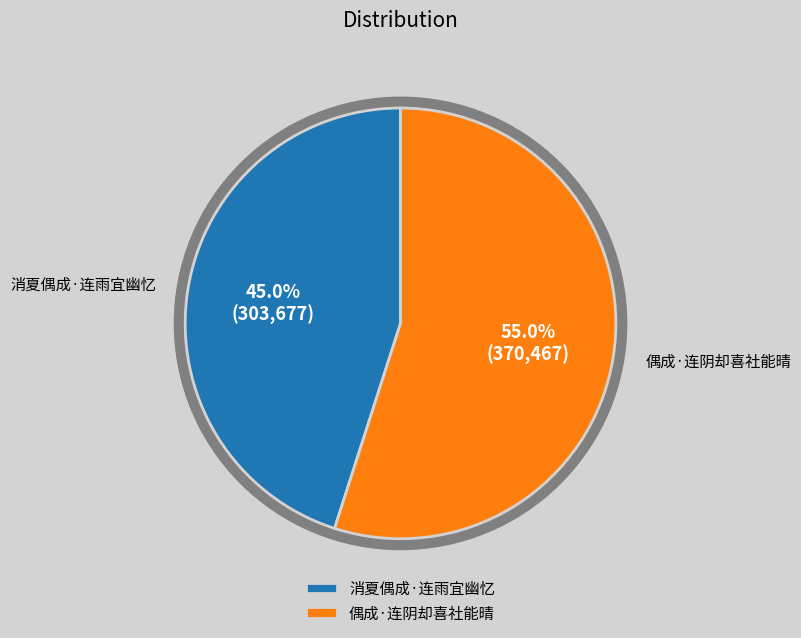

What percentage is the 消夏偶成·连雨宜幽忆 slice, to the nearest percent?

45%